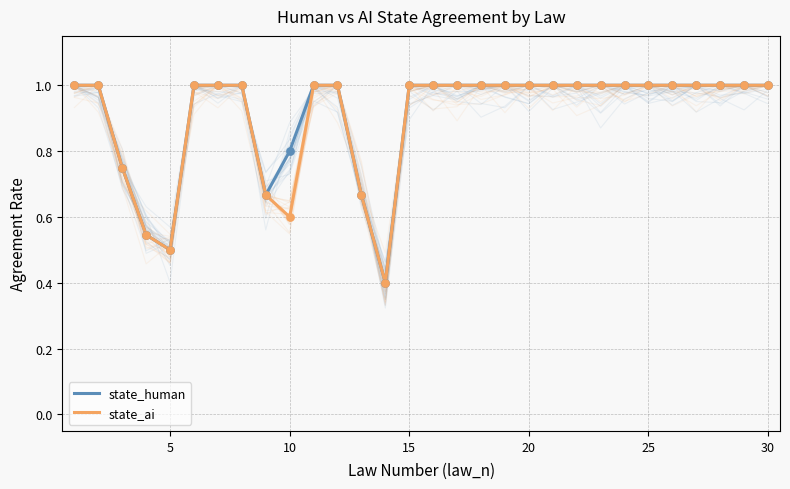

Which series has the widest spread of Y values?

state_human